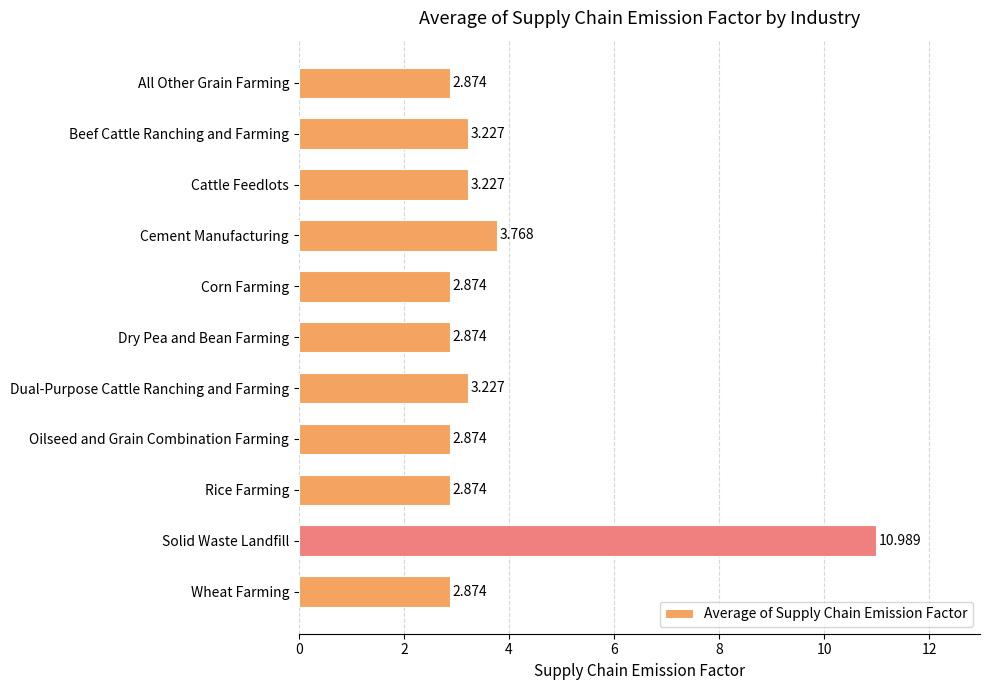

How many distinct data groups are displayed?

1